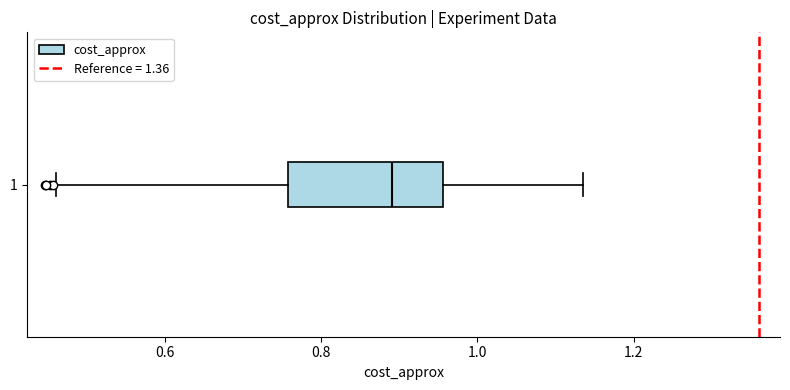

Transcribe this box plot: give where the median line is, the range the box spans, and where the two whiskers end, as read against the x-axis. The values are not printed on the chart, so give them approximately, as read against the axis.

median 0.90, box 0.76 to 0.96, whiskers 0.46 to 1.14